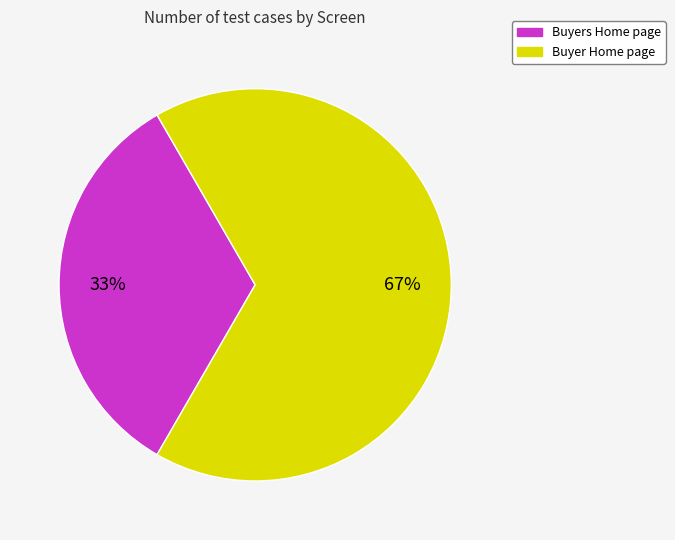

Which slice is the largest?

Buyer Home page